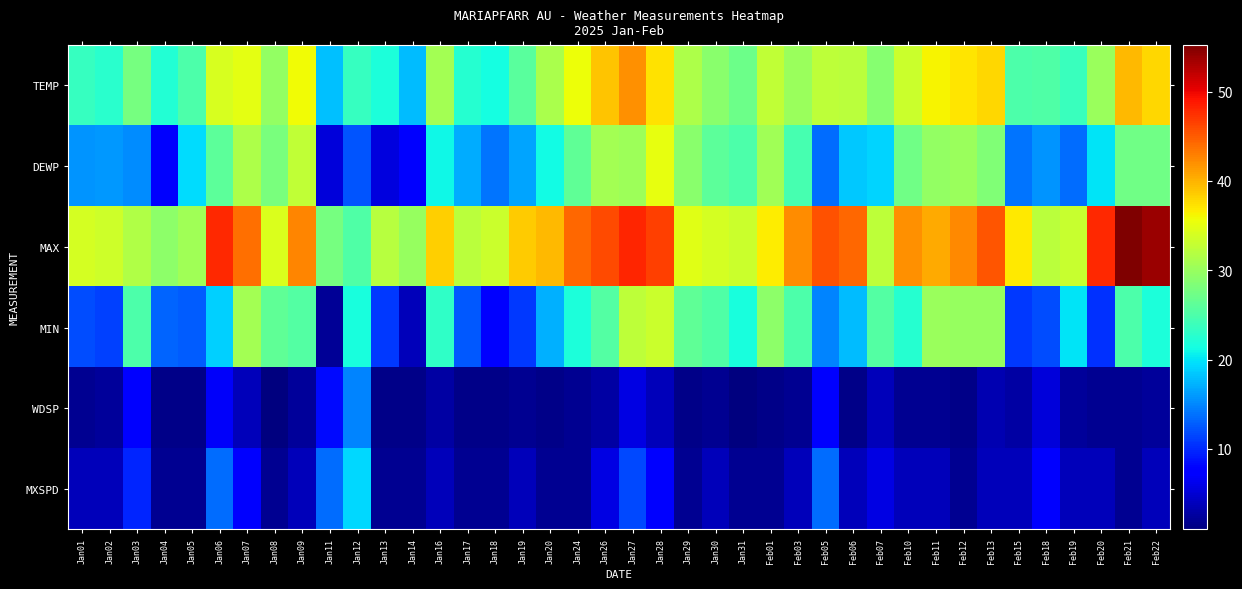

Reading left to right, extract all data points from this chart.

TEMP: Jan01=23.5	Jan02=22.8	Jan03=27.7	Jan04=22.3	Jan05=25.1	Jan06=34.2	Jan07=34.9	Jan08=29.7	Jan09=35.8	Jan11=18.0	Jan12=23.5	Jan13=21.9	Jan14=17.9	Jan16=30.8	Jan17=22.4	Jan18=21.5	Jan19=25.9	Jan20=31.2	Jan24=35.6	Jan26=38.9	Jan27=41.9	Jan28=37.4	Jan29=31.4	Jan30=29.1	Jan31=27.2	Feb01=32.7	Feb03=30.2	Feb05=32.4	Feb06=32.2	Feb07=28.9	Feb10=33.3	Feb11=36.2	Feb12=37.2	Feb13=37.9	Feb15=25.0	Feb18=25.3	Feb19=23.8	Feb20=30.2	Feb21=39.6	Feb22=37.9
DEWP: Jan01=15.8	Jan02=15.9	Jan03=15.2	Jan04=7.1	Jan05=19.6	Jan06=26.0	Jan07=31.3	Jan08=27.9	Jan09=32.6	Jan11=5.3	Jan12=12.4	Jan13=5.5	Jan14=7.2	Jan16=21.0	Jan17=17.0	Jan18=14.1	Jan19=16.5	Jan20=21.3	Jan24=26.4	Jan26=30.7	Jan27=30.4	Jan28=35.2	Jan29=29.1	Jan30=26.1	Jan31=25.1	Feb01=30.5	Feb03=24.6	Feb05=13.5	Feb06=18.5	Feb07=19.0	Feb10=27.3	Feb11=29.7	Feb12=30.2	Feb13=28.4	Feb15=14.0	Feb18=15.8	Feb19=13.5	Feb20=20.0	Feb21=27.4	Feb22=27.4
MAX: Jan01=34.0	Jan02=33.6	Jan03=31.6	Jan04=29.3	Jan05=30.6	Jan06=48.0	Jan07=43.9	Jan08=34.3	Jan09=42.6	Jan11=27.7	Jan12=25.3	Jan13=32.0	Jan14=30.0	Jan16=38.3	Jan17=32.2	Jan18=33.3	Jan19=38.5	Jan20=39.6	Jan24=44.4	Jan26=45.9	Jan27=48.2	Jan28=46.6	Jan29=34.7	Jan30=34.0	Jan31=33.3	Feb01=36.7	Feb03=42.1	Feb05=45.5	Feb06=44.4	Feb07=32.4	Feb10=41.9	Feb11=40.5	Feb12=42.3	Feb13=45.3	Feb15=36.9	Feb18=32.2	Feb19=33.1	Feb20=47.8	Feb21=55.2	Feb22=53.8
MIN: Jan01=11.8	Jan02=11.3	Jan03=25.0	Jan04=13.1	Jan05=12.7	Jan06=18.9	Jan07=30.7	Jan08=26.2	Jan09=25.5	Jan11=2.1	Jan12=21.7	Jan13=10.9	Jan14=3.9	Jan16=23.2	Jan17=12.6	Jan18=7.7	Jan19=10.9	Jan20=17.2	Jan24=21.9	Jan26=25.5	Jan27=32.4	Jan28=33.3	Jan29=26.2	Jan30=25.2	Jan31=21.6	Feb01=29.3	Feb03=25.0	Feb05=14.9	Feb06=17.8	Feb07=25.5	Feb10=22.5	Feb11=30.2	Feb12=30.0	Feb13=30.0	Feb15=10.9	Feb18=11.8	Feb19=19.9	Feb20=10.4	Feb21=25.0	Feb22=21.9
WDSP: Jan01=1.9	Jan02=2.3	Jan03=7.3	Jan04=1.5	Jan05=1.6	Jan06=6.8	Jan07=3.9	Jan08=1.0	Jan09=2.4	Jan11=8.2	Jan12=14.8	Jan13=1.6	Jan14=1.5	Jan16=2.7	Jan17=1.6	Jan18=1.6	Jan19=1.9	Jan20=1.5	Jan24=1.9	Jan26=2.9	Jan27=5.8	Jan28=3.9	Jan29=1.5	Jan30=1.9	Jan31=1.0	Feb01=1.5	Feb03=1.9	Feb05=7.0	Feb06=1.6	Feb07=3.9	Feb10=1.9	Feb11=1.9	Feb12=1.5	Feb13=3.4	Feb15=2.7	Feb18=5.3	Feb19=2.4	Feb20=1.9	Feb21=1.9	Feb22=2.3
MXSPD: Jan01=3.9	Jan02=3.9	Jan03=9.7	Jan04=1.9	Jan05=1.9	Jan06=13.6	Jan07=7.8	Jan08=1.9	Jan09=3.9	Jan11=13.6	Jan12=19.4	Jan13=1.9	Jan14=1.9	Jan16=3.9	Jan17=1.9	Jan18=1.9	Jan19=3.9	Jan20=1.9	Jan24=1.9	Jan26=5.8	Jan27=11.7	Jan28=7.8	Jan29=1.9	Jan30=3.9	Jan31=1.9	Feb01=1.9	Feb03=3.9	Feb05=13.6	Feb06=3.9	Feb07=5.8	Feb10=3.9	Feb11=3.9	Feb12=1.9	Feb13=3.9	Feb15=3.9	Feb18=7.8	Feb19=3.9	Feb20=3.9	Feb21=1.9	Feb22=3.9